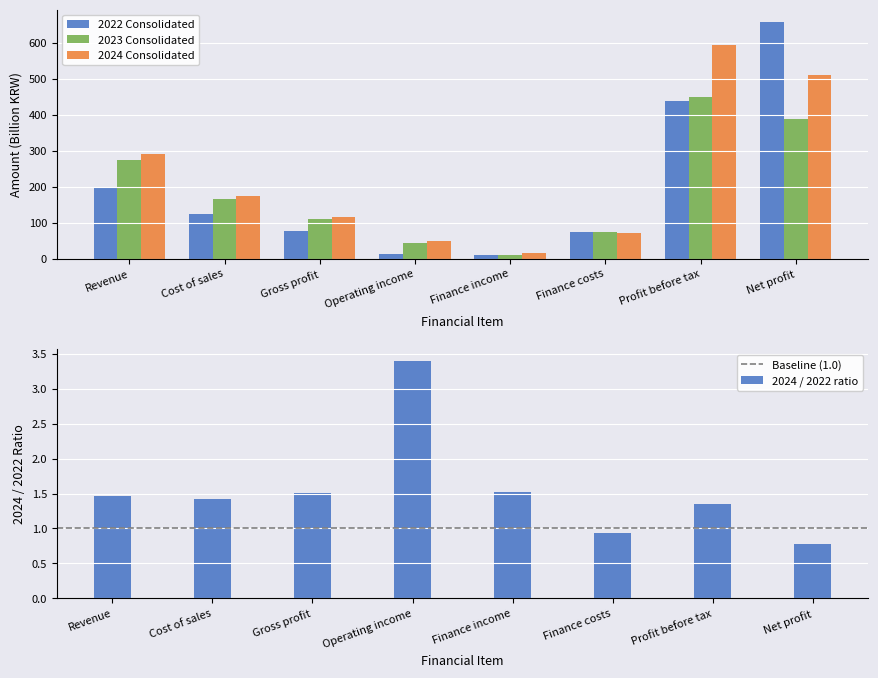

Rank the categories by 2022 Consolidated value from highest to lowest.

Net profit, Profit before tax, Revenue, Cost of sales, Gross profit, Finance costs, Operating income, Finance income